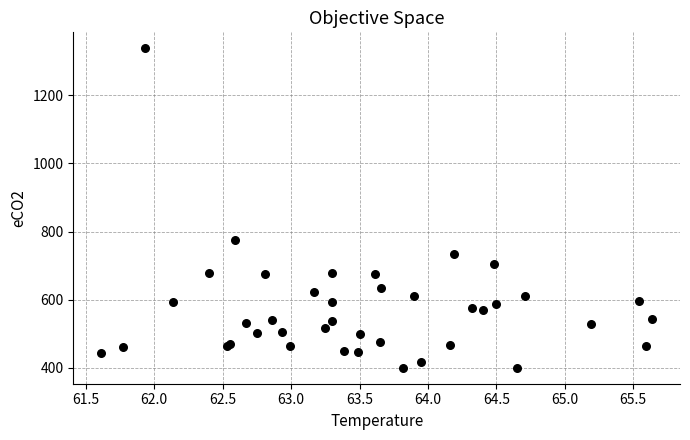

What Y value in the scatter plot is closest to 869?

774